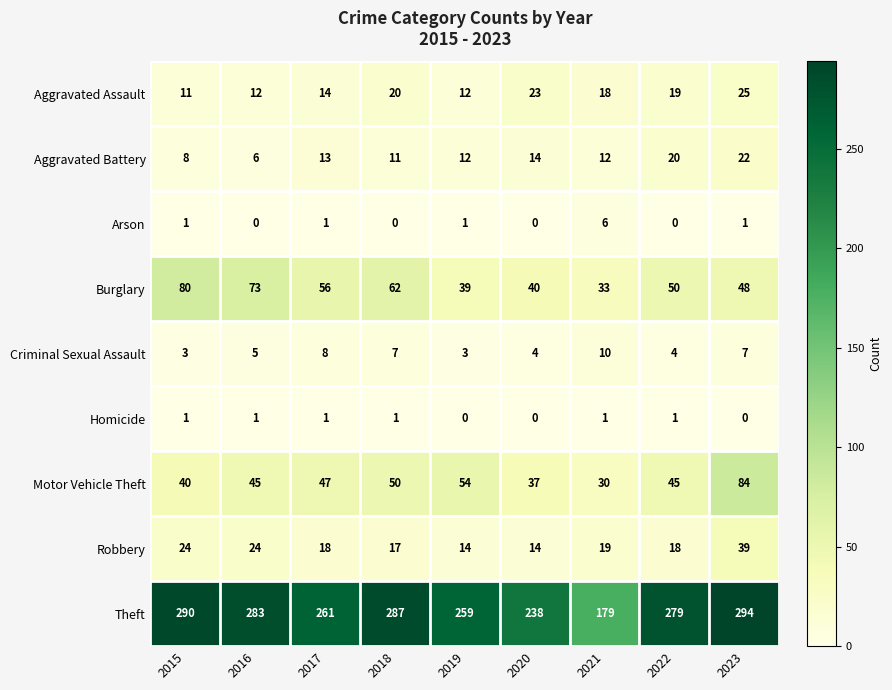

What is the average value of the Theft series?

263